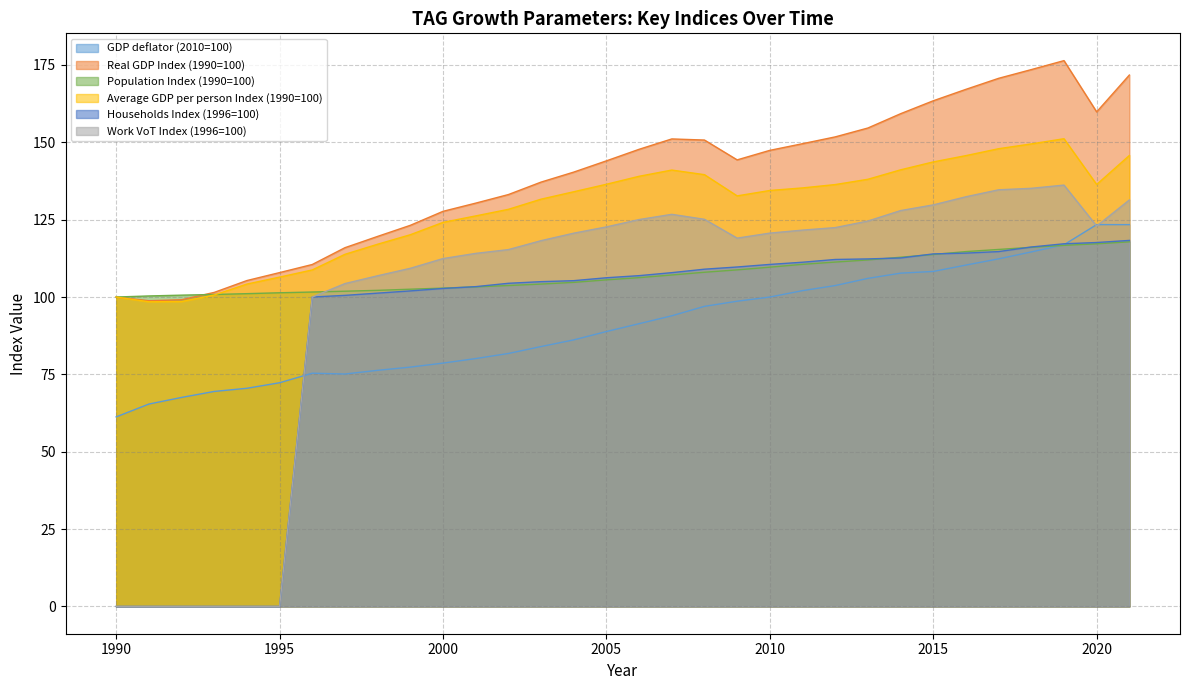

True or false: Work VoT Index (1996=100) and Real GDP Index (1990=100) intersect in this chart.

False